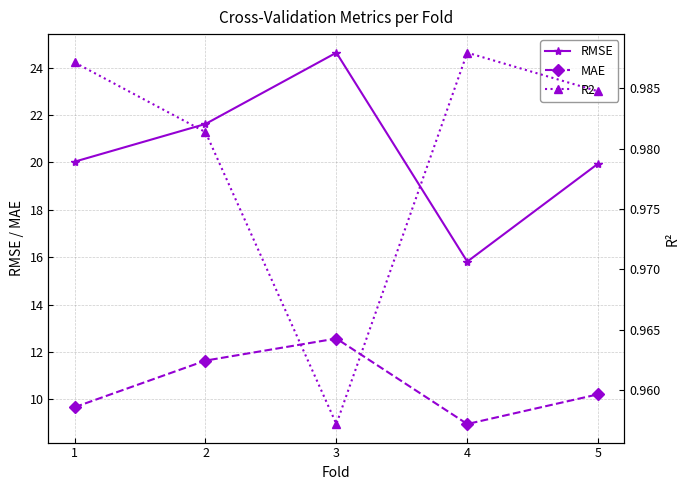

At which category does the chart reach its minimum across all series?

3